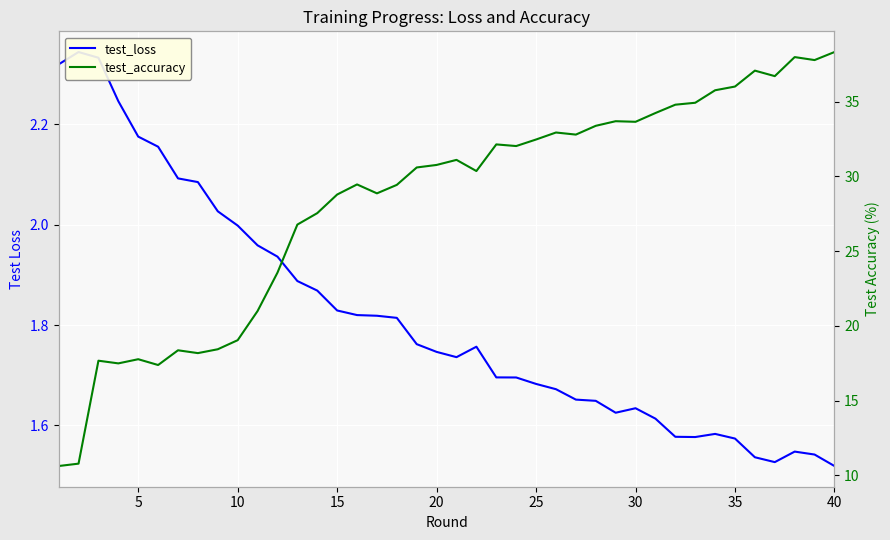

True or false: test_accuracy has a value of 25.7 at 25.

False